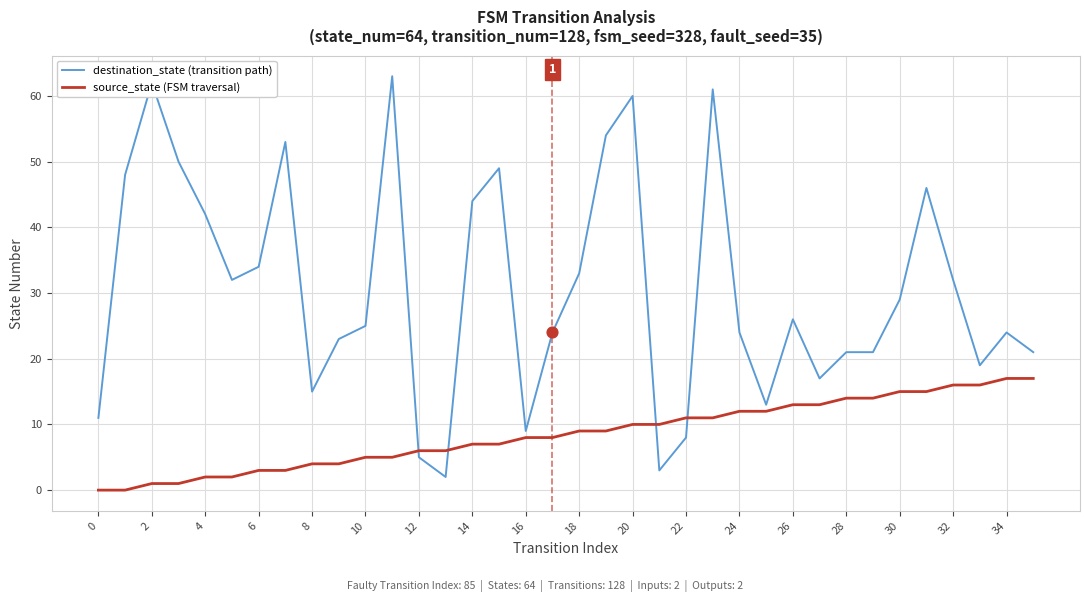

Which series has the largest range (max minus min)?

destination_state (transition path)